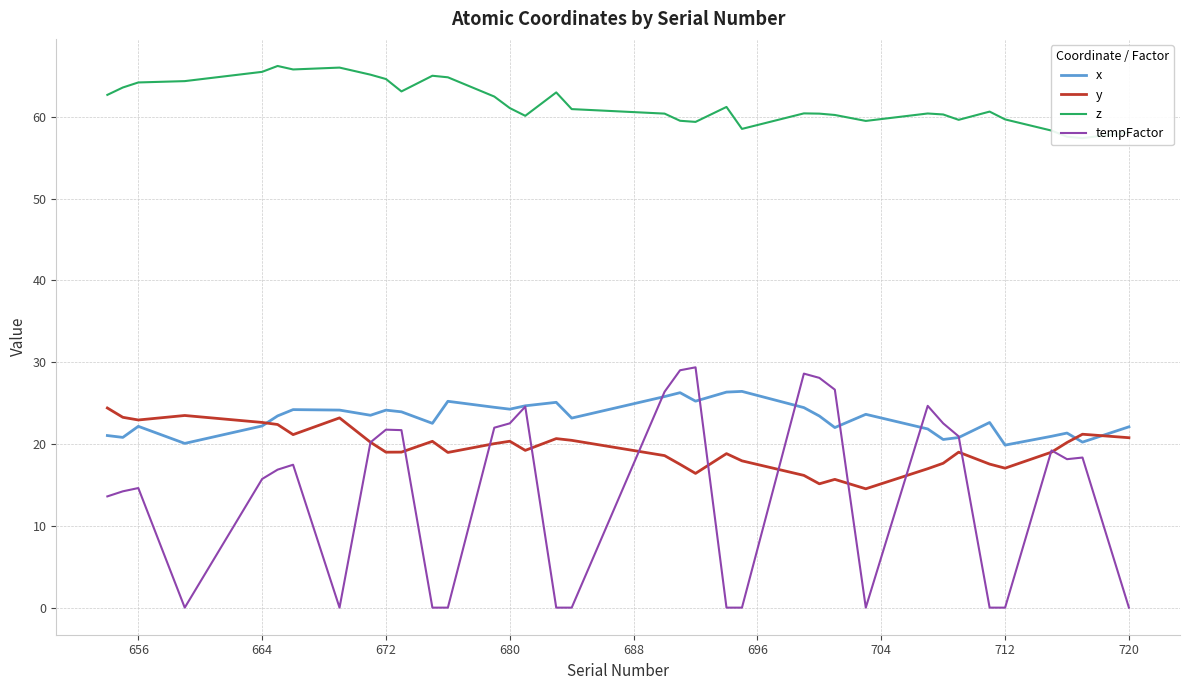

What is the minimum value for x?

19.9